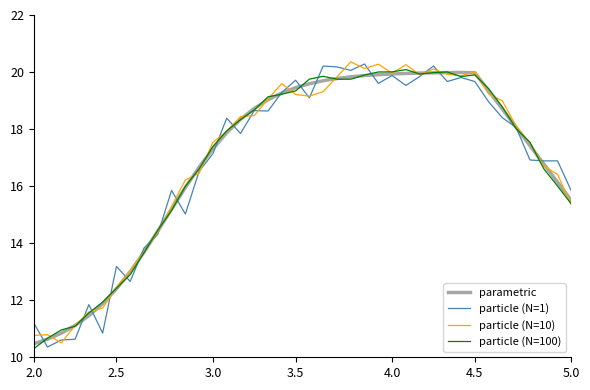

How many categories are shown in the chart?

40